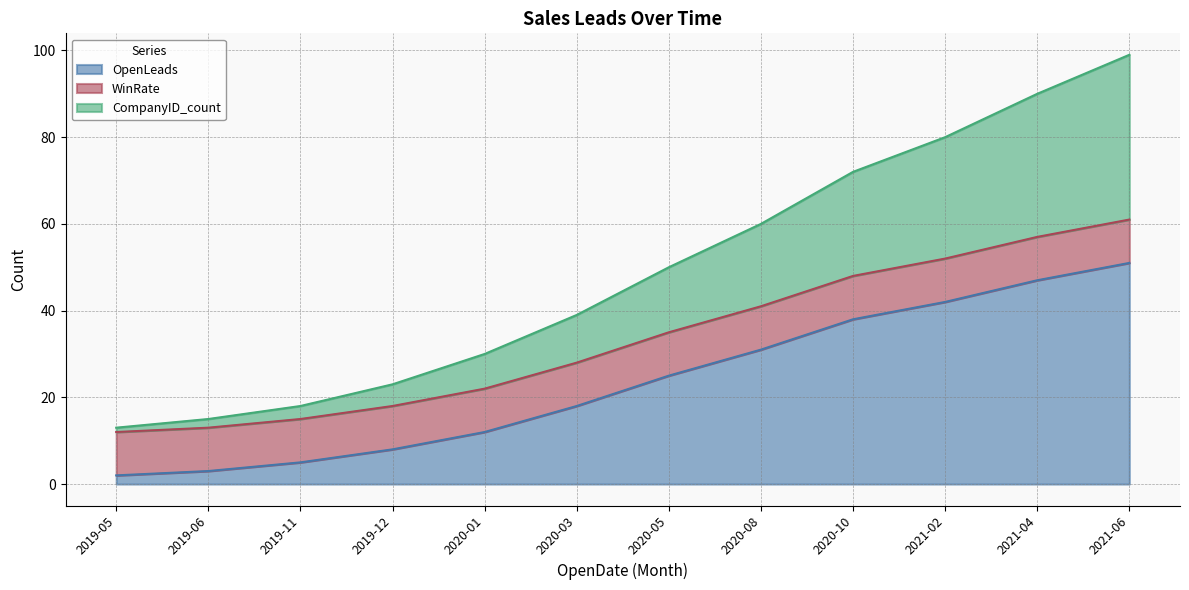

The value of OpenLeads at 2021-06 is 51. True or false?

True